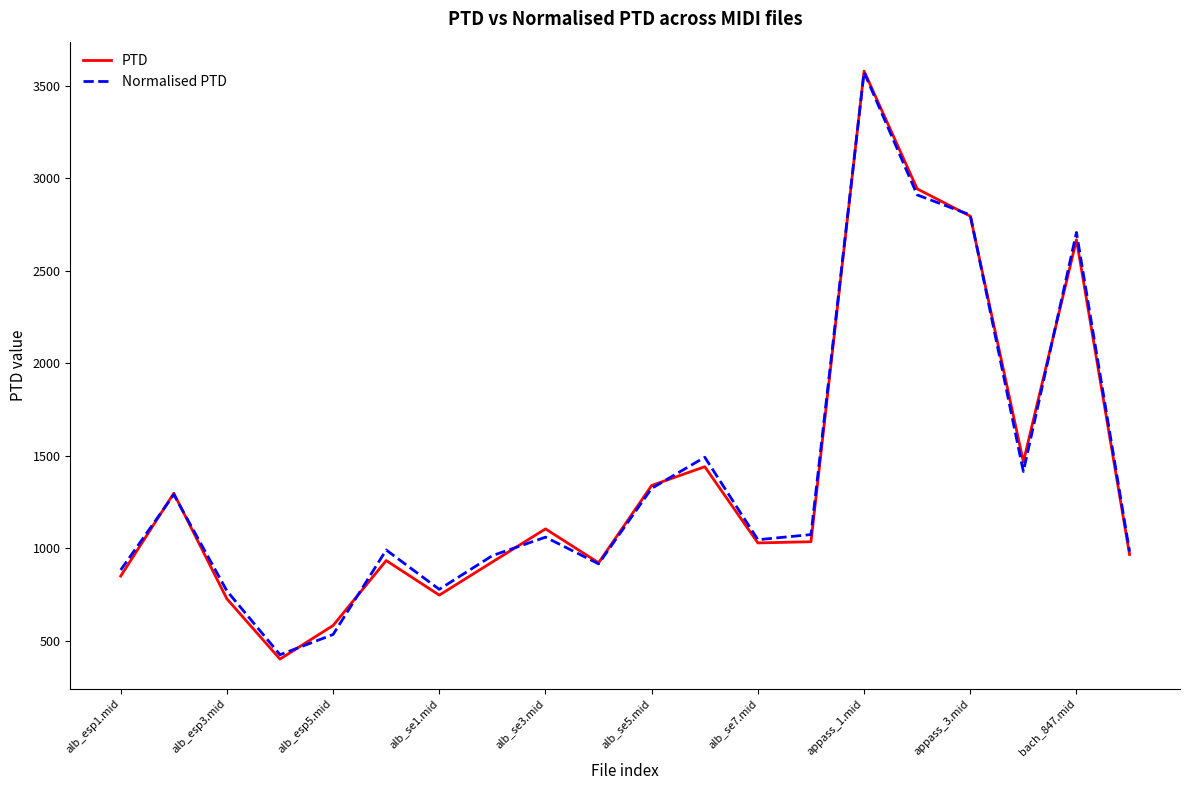

True or false: Normalised PTD and PTD cross at least once.

True